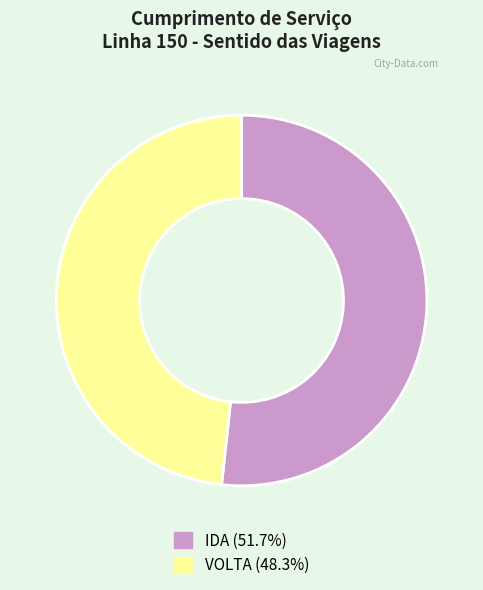

Which category has the smallest portion of the pie?

VOLTA